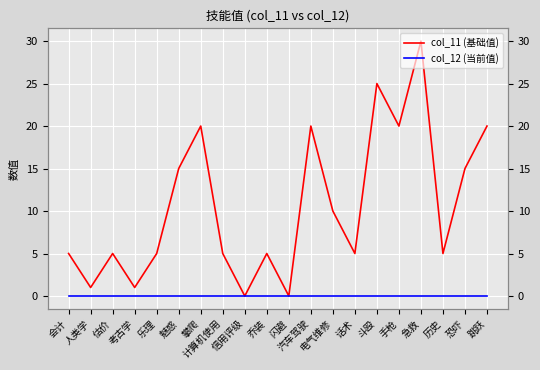

How many lines are shown in the chart?

2